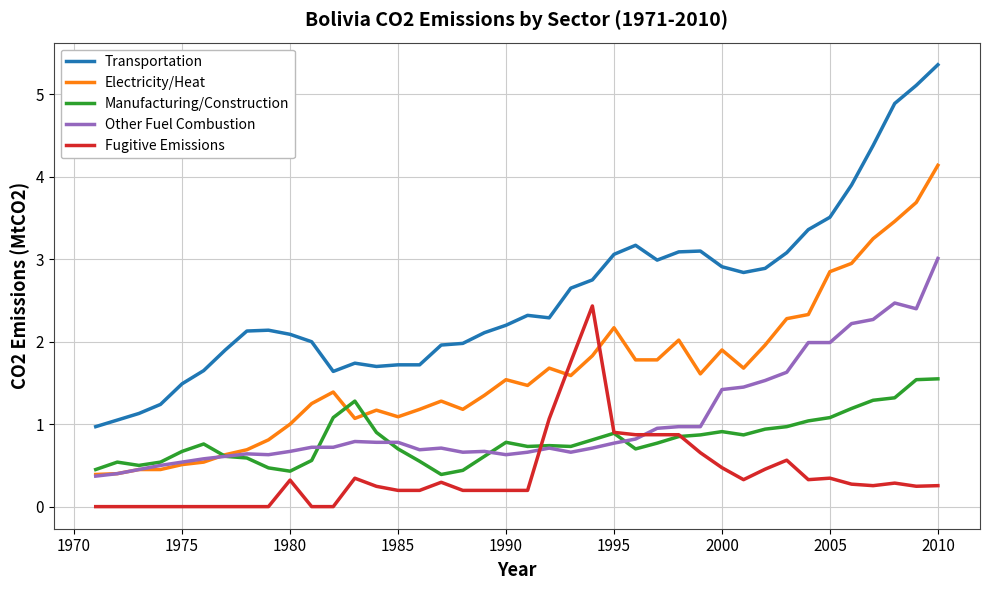

Which series has the largest range (max minus min)?

Transportation